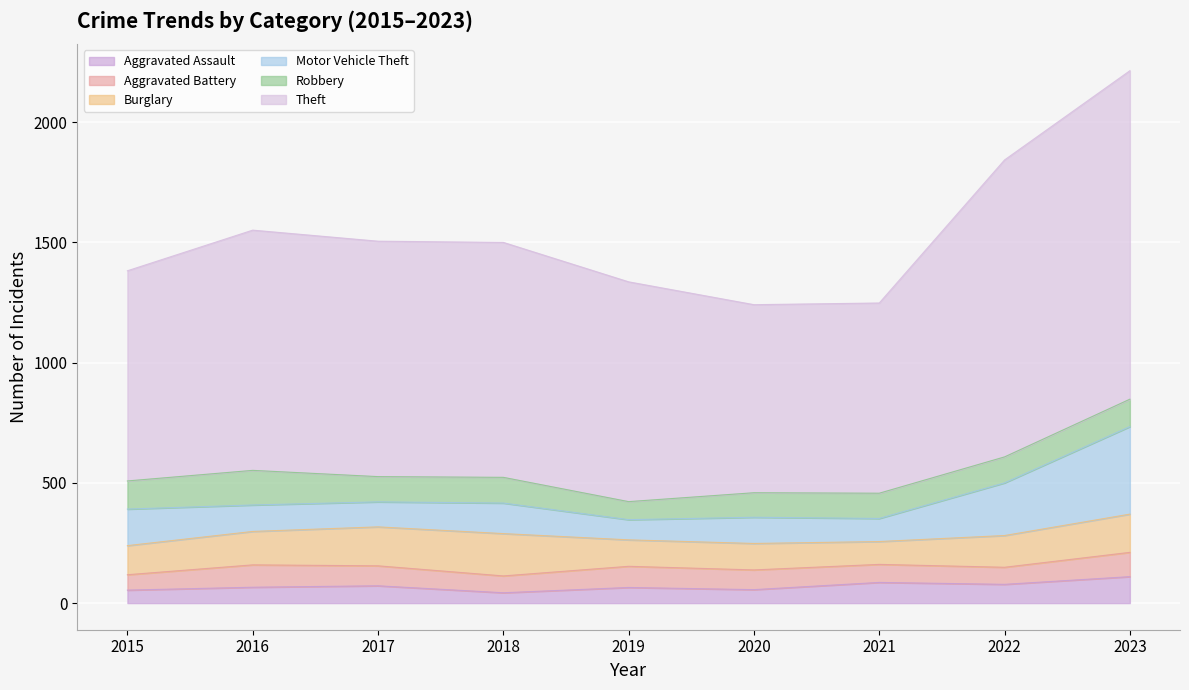

How many lines are shown in the chart?

6